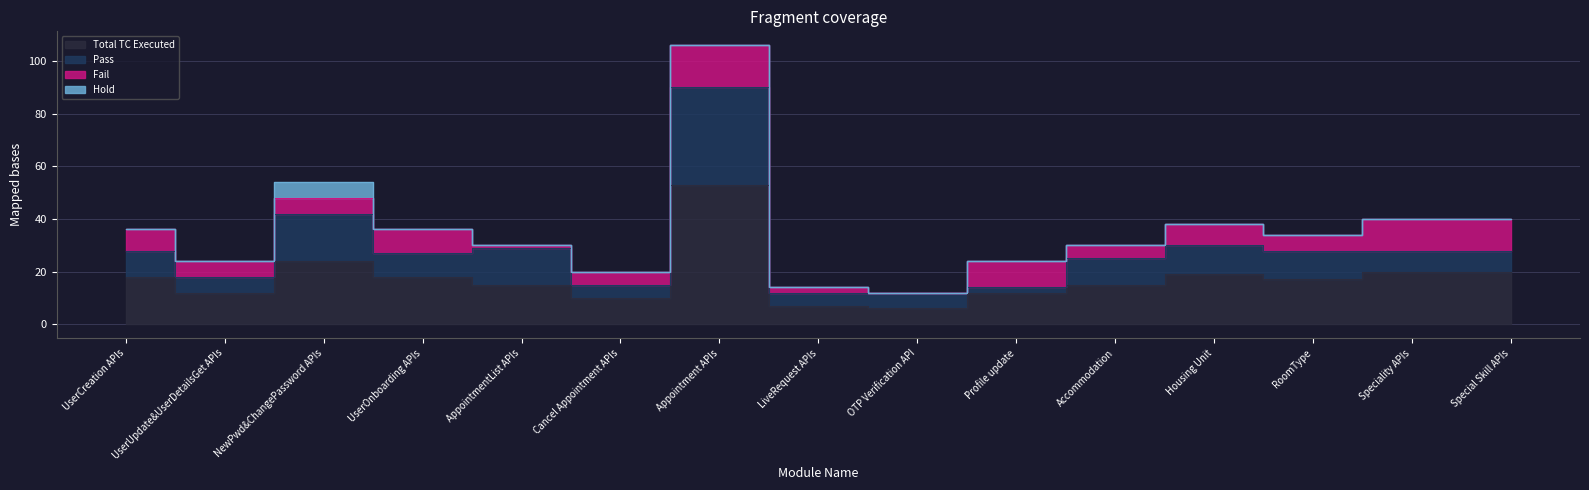

Which label corresponds to the smallest value in the chart?

OTP Verification API